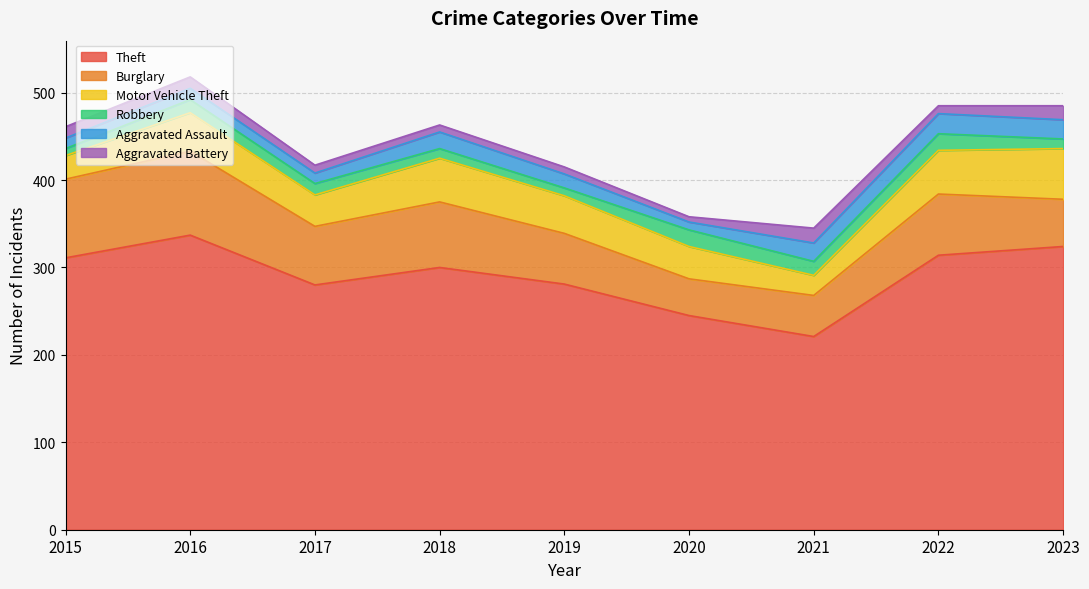

Reading left to right, transcribe all the data shown in this chart.

Theft: 2015=311	2016=337	2017=280	2018=300	2019=281	2020=245	2021=221	2022=314	2023=324
Burglary: 2015=90	2016=96	2017=67	2018=75	2019=58	2020=42	2021=47	2022=70	2023=54
Motor Vehicle Theft: 2015=27	2016=44	2017=36	2018=50	2019=43	2020=37	2021=23	2022=50	2023=58
Robbery: 2015=8	2016=15	2017=13	2018=11	2019=9	2020=19	2021=16	2022=19	2023=11
Aggravated Assault: 2015=12	2016=13	2017=12	2018=19	2019=16	2020=9	2021=21	2022=23	2023=22
Aggravated Battery: 2015=13	2016=13	2017=9	2018=8	2019=8	2020=6	2021=17	2022=9	2023=16